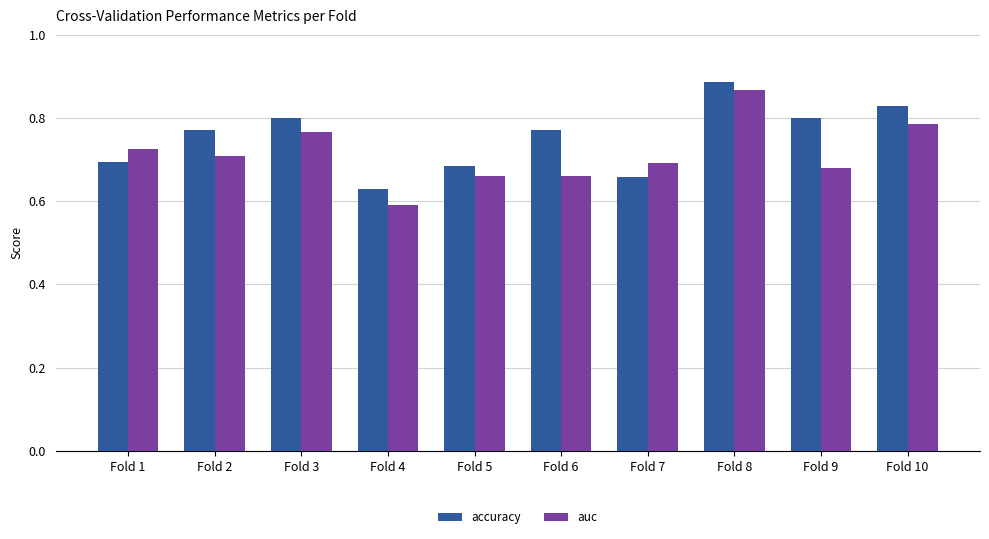

What is the difference between the maximum and minimum values in the accuracy series?

0.3